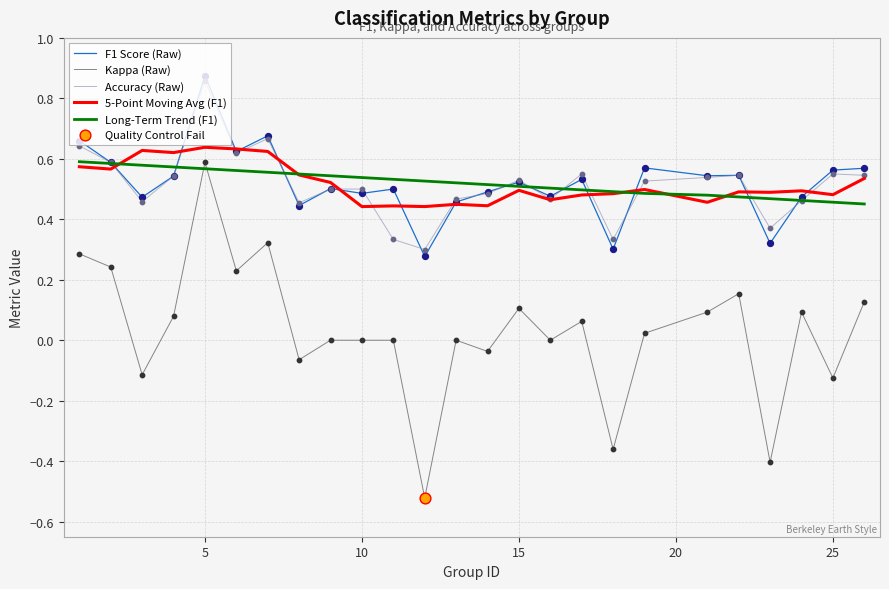

At how many categories does at least one series exceed 0?

25